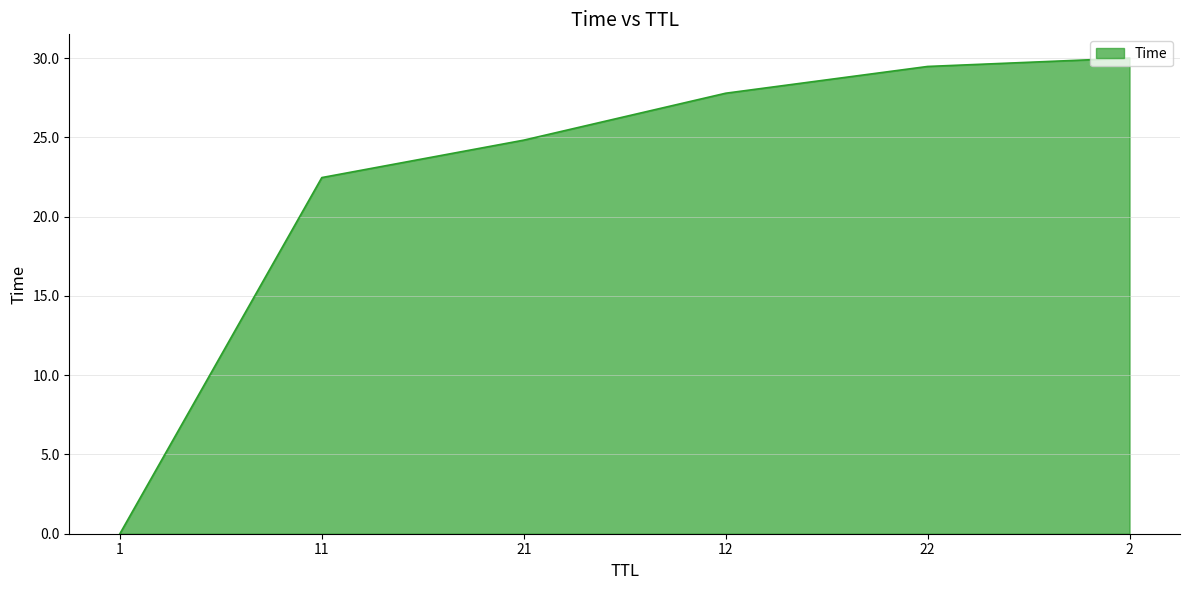

At which category does the chart reach its minimum across all series?

1